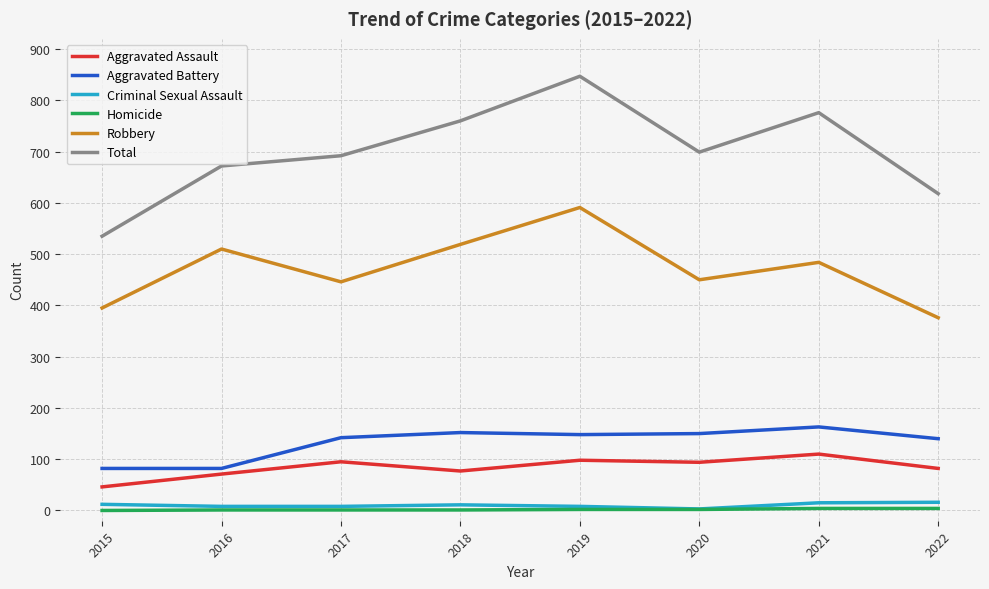

Is the value of Homicide at 2021 greater than the value of Total at 2018?

No